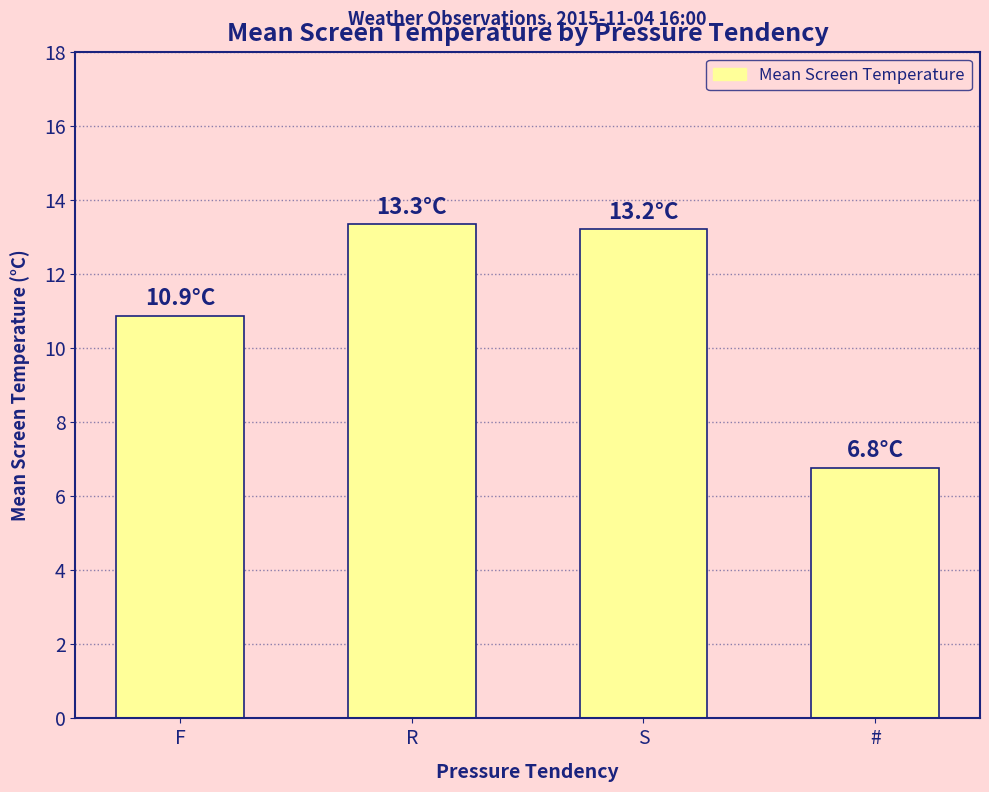

What is the difference between the values at F and #?

4.1